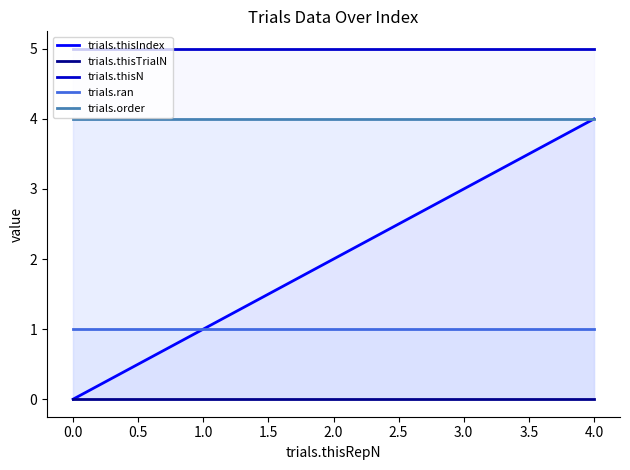

What is the lowest value of the trials.order series?

4